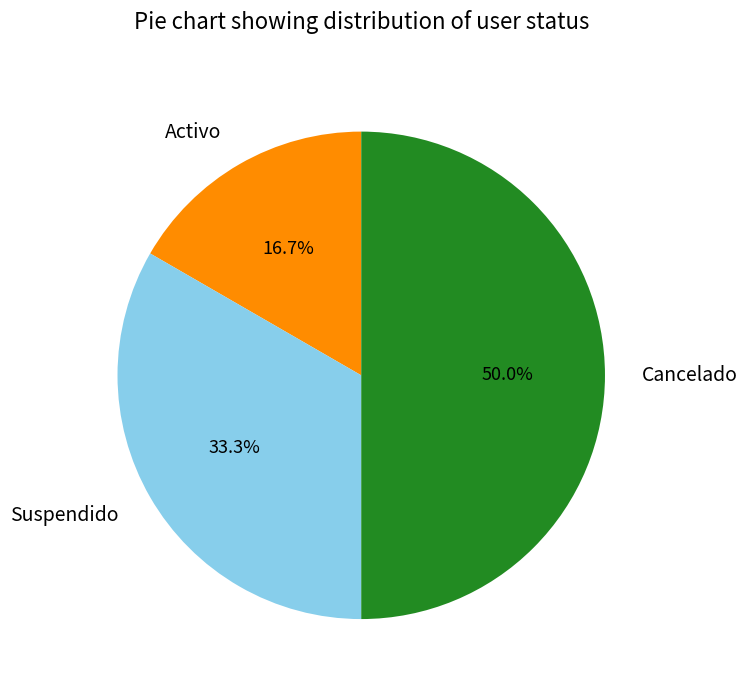

Does Activo account for over 50% of the chart?

No